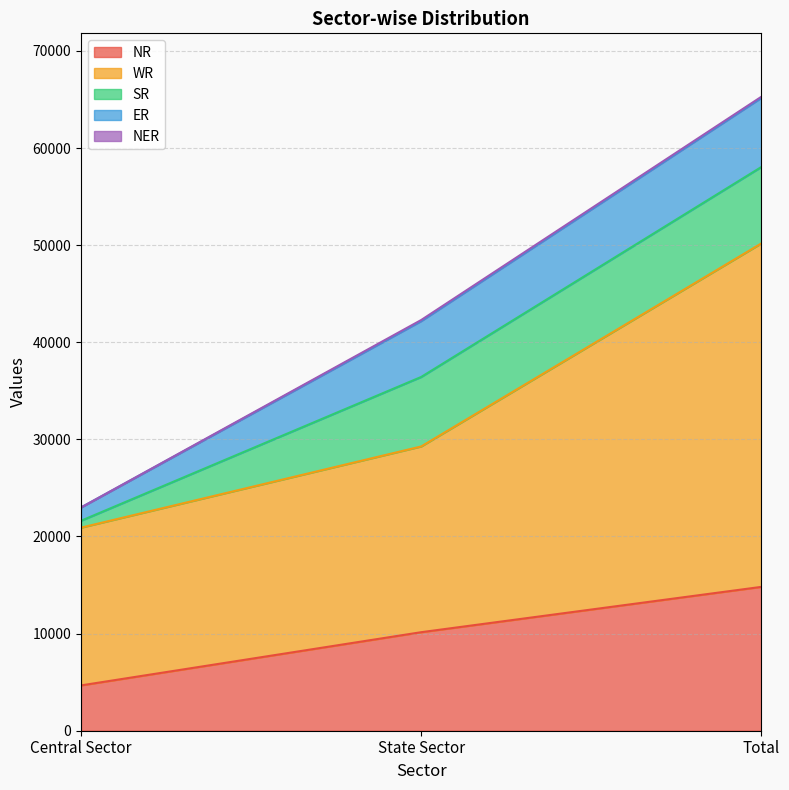

Which category has the highest value in the ER series?

Total